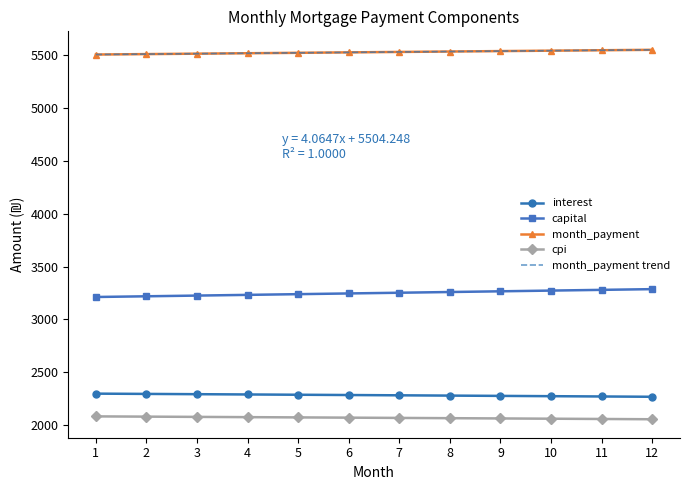

True or false: cpi has a value of 2068.9 at 6.

True